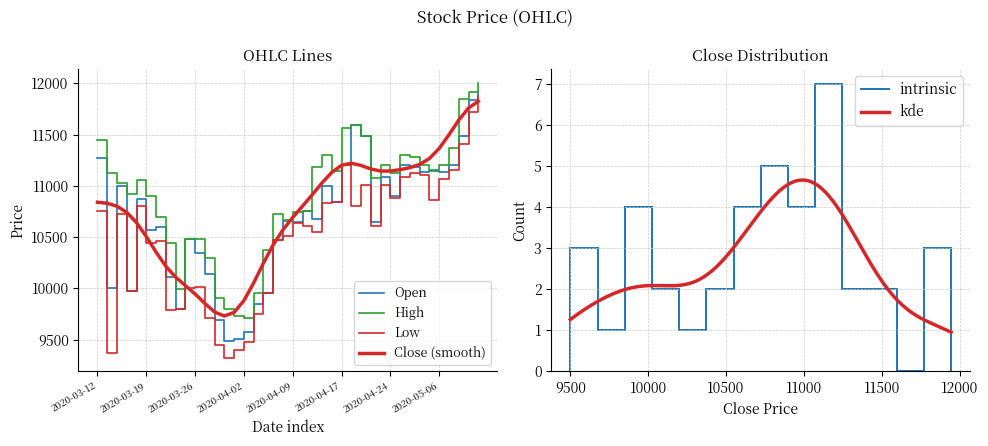

Which series has the largest range (max minus min)?

Low